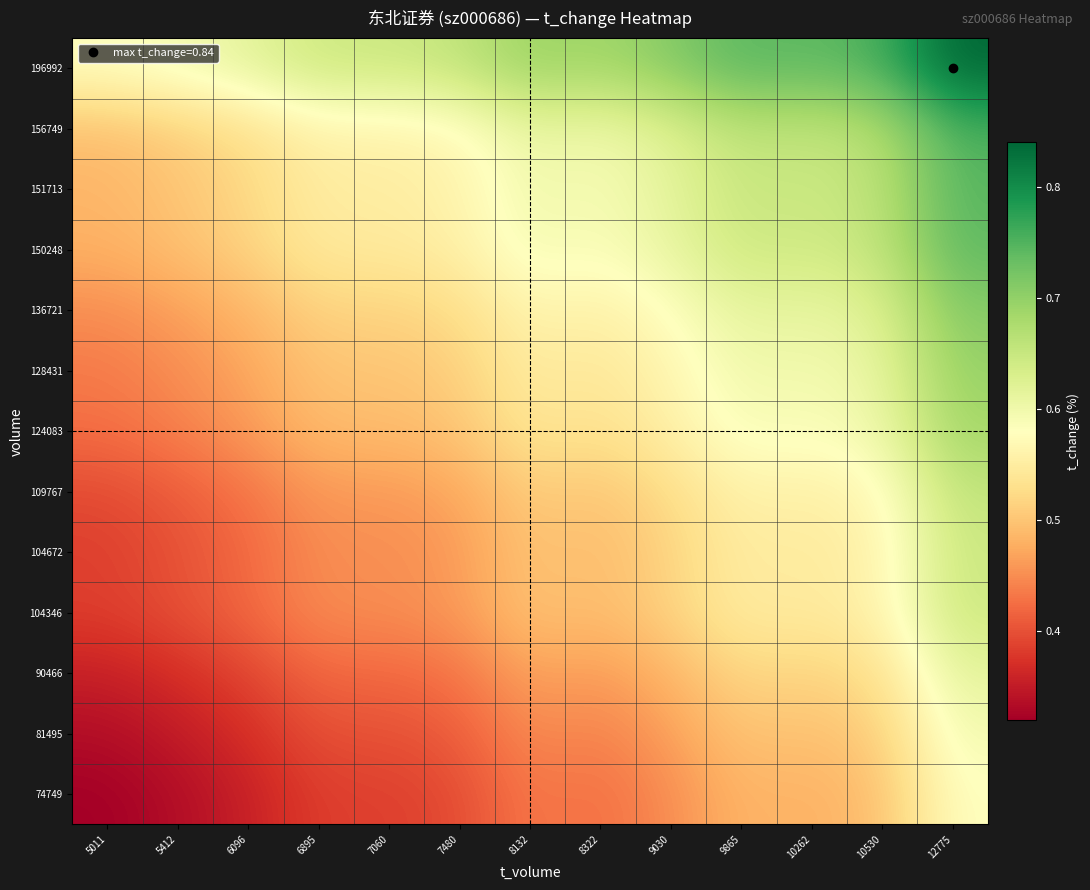

Reading right to left, what are all the values shown in this chart?

74749: 12775=0.6	10530=0.5	10262=0.5	9865=0.5	9030=0.4	8322=0.4	8132=0.4	7480=0.4	7060=0.4	6895=0.4	6096=0.4	5412=0.3	5011=0.3
81495: 12775=0.6	10530=0.5	10262=0.5	9865=0.5	9030=0.5	8322=0.4	8132=0.5	7480=0.4	7060=0.4	6895=0.4	6096=0.4	5412=0.3	5011=0.3
90466: 12775=0.6	10530=0.5	10262=0.5	9865=0.5	9030=0.5	8322=0.5	8132=0.5	7480=0.4	7060=0.4	6895=0.4	6096=0.4	5412=0.4	5011=0.4
104346: 12775=0.6	10530=0.6	10262=0.5	9865=0.6	9030=0.5	8322=0.5	8132=0.5	7480=0.5	7060=0.5	6895=0.5	6096=0.4	5412=0.4	5011=0.4
104672: 12775=0.6	10530=0.6	10262=0.5	9865=0.6	9030=0.5	8322=0.5	8132=0.5	7480=0.5	7060=0.5	6895=0.5	6096=0.4	5412=0.4	5011=0.4
109767: 12775=0.7	10530=0.6	10262=0.6	9865=0.6	9030=0.5	8322=0.5	8132=0.5	7480=0.5	7060=0.5	6895=0.5	6096=0.4	5412=0.4	5011=0.4
124083: 12775=0.7	10530=0.6	10262=0.6	9865=0.6	9030=0.6	8322=0.5	8132=0.5	7480=0.5	7060=0.5	6895=0.5	6096=0.5	5412=0.4	5011=0.4
128431: 12775=0.7	10530=0.6	10262=0.6	9865=0.6	9030=0.6	8322=0.5	8132=0.6	7480=0.5	7060=0.5	6895=0.5	6096=0.5	5412=0.5	5011=0.4
136721: 12775=0.7	10530=0.6	10262=0.6	9865=0.6	9030=0.6	8322=0.6	8132=0.6	7480=0.5	7060=0.5	6895=0.5	6096=0.5	5412=0.5	5011=0.4
150248: 12775=0.7	10530=0.7	10262=0.6	9865=0.6	9030=0.6	8322=0.6	8132=0.6	7480=0.6	7060=0.5	6895=0.5	6096=0.5	5412=0.5	5011=0.5
151713: 12775=0.7	10530=0.7	10262=0.6	9865=0.7	9030=0.6	8322=0.6	8132=0.6	7480=0.6	7060=0.6	6895=0.6	6096=0.5	5412=0.5	5011=0.5
156749: 12775=0.8	10530=0.7	10262=0.7	9865=0.7	9030=0.6	8322=0.6	8132=0.6	7480=0.6	7060=0.6	6895=0.6	6096=0.5	5412=0.5	5011=0.5
196992: 12775=0.8	10530=0.8	10262=0.7	9865=0.7	9030=0.7	8322=0.7	8132=0.7	7480=0.7	7060=0.6	6895=0.6	6096=0.6	5412=0.6	5011=0.6